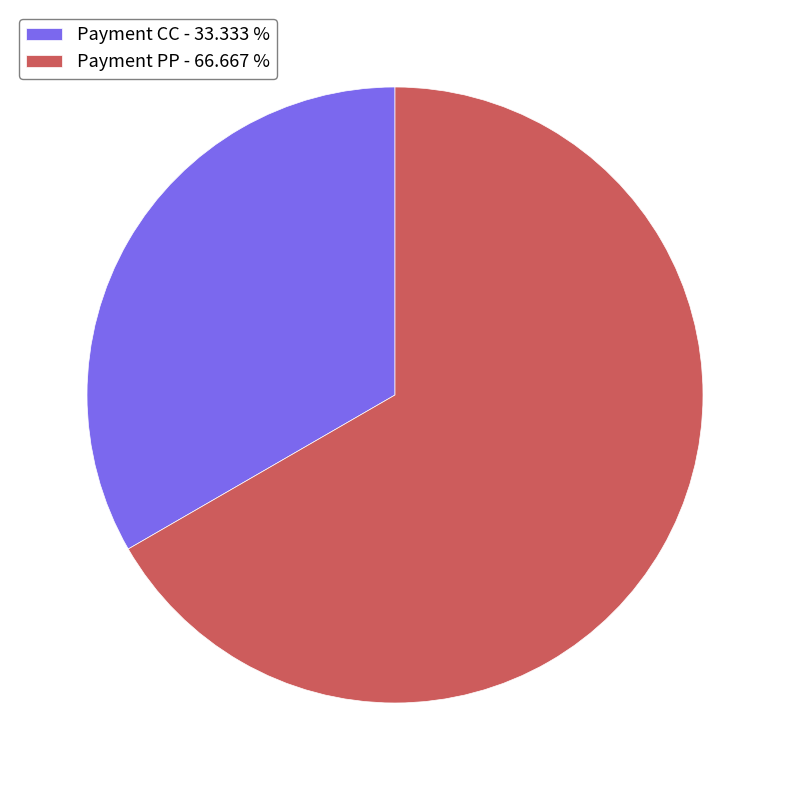

Is the sum of Payment CC - 33.333 % and Payment PP - 66.667 % greater than half?

Yes